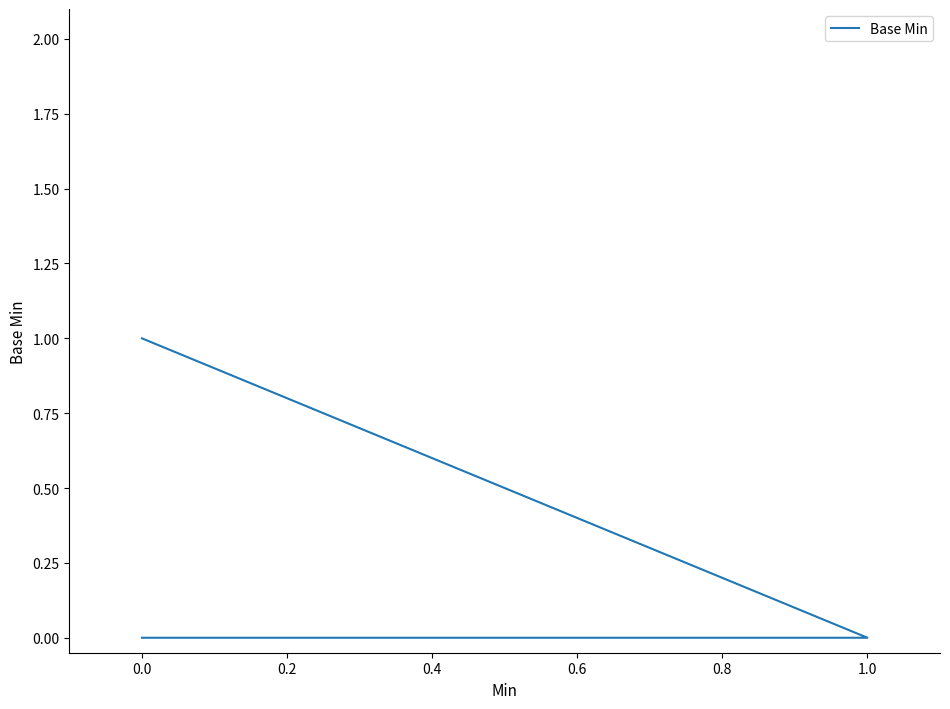

The chart shows a value of 0 at 0.0. True or false?

True